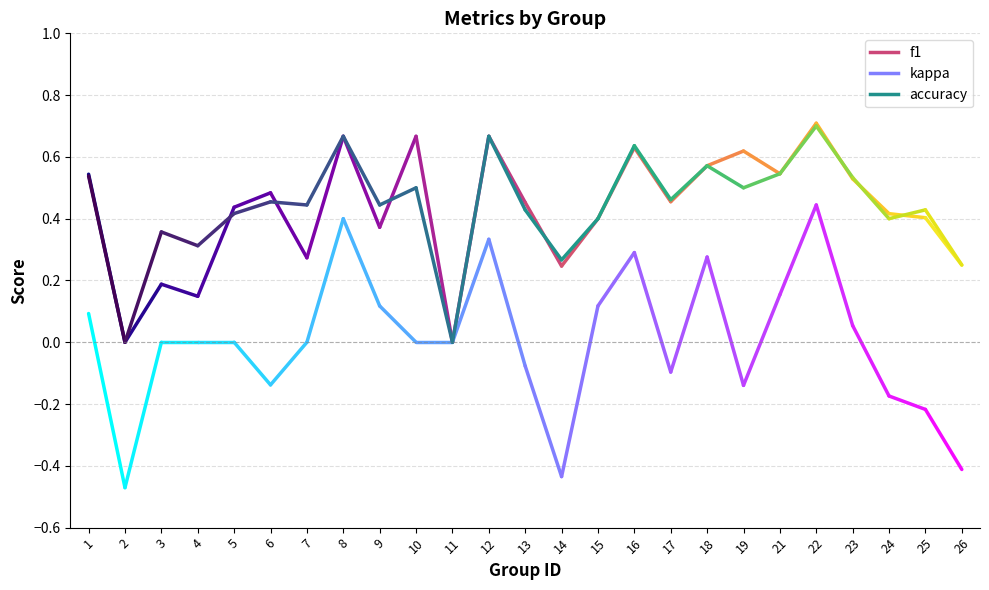

How many intersections are there between accuracy and f1?

7